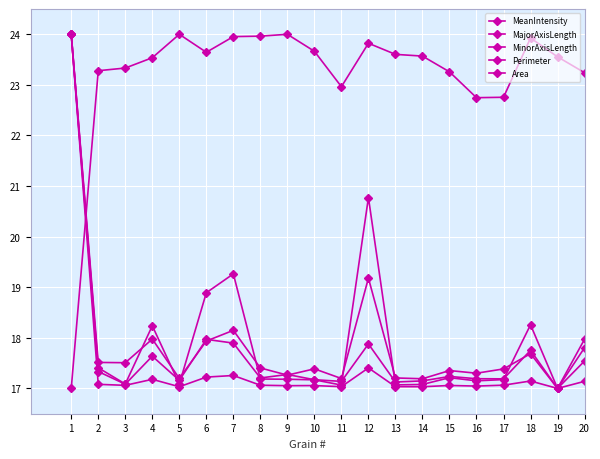

How many lines are shown in the chart?

5